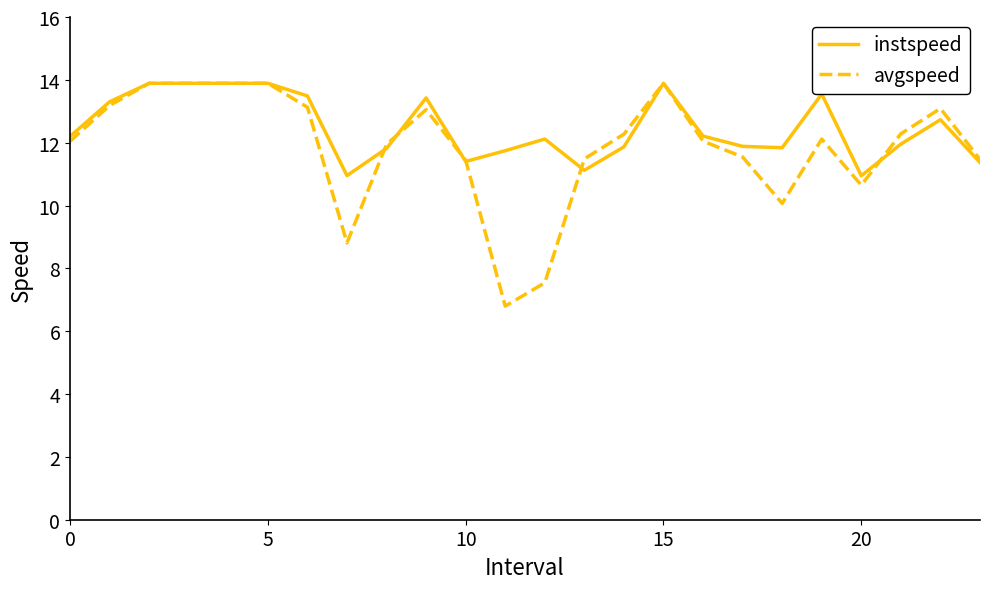

Which series has the largest range (max minus min)?

avgspeed